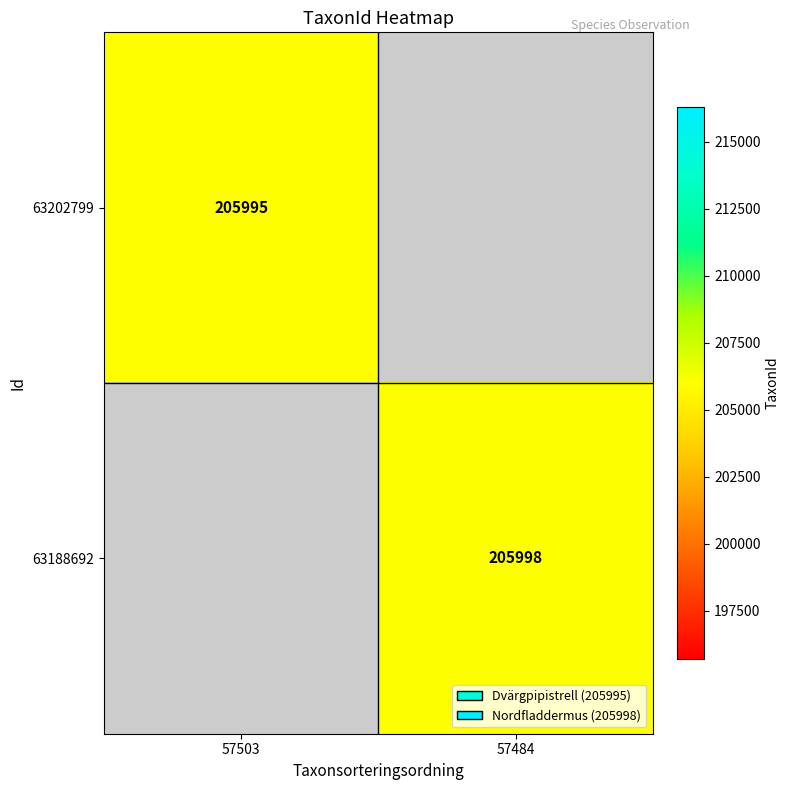

True or false: 63202799 has a value of 296020 at 57503.

False